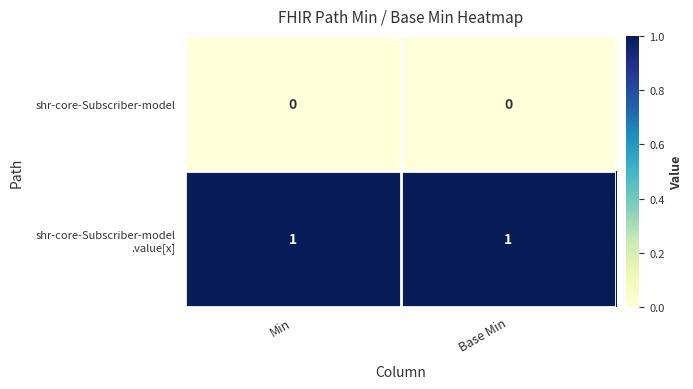

The shr-core-Subscriber-model series shows 0 at Min. True or false?

True